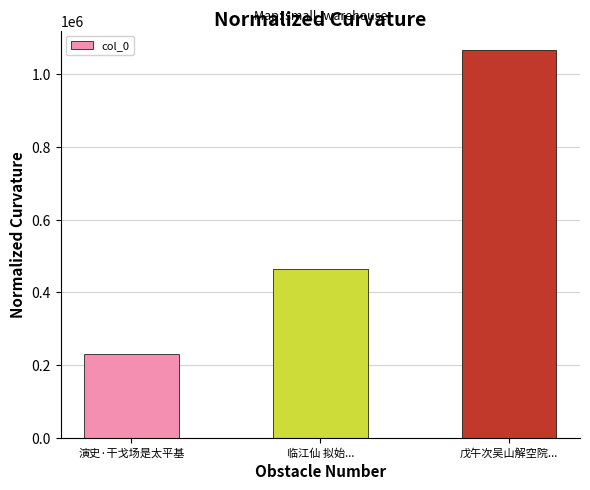

What is the change in value from 演史·干戈场是太平基 to 戊午次吴山解空院...?

+835999